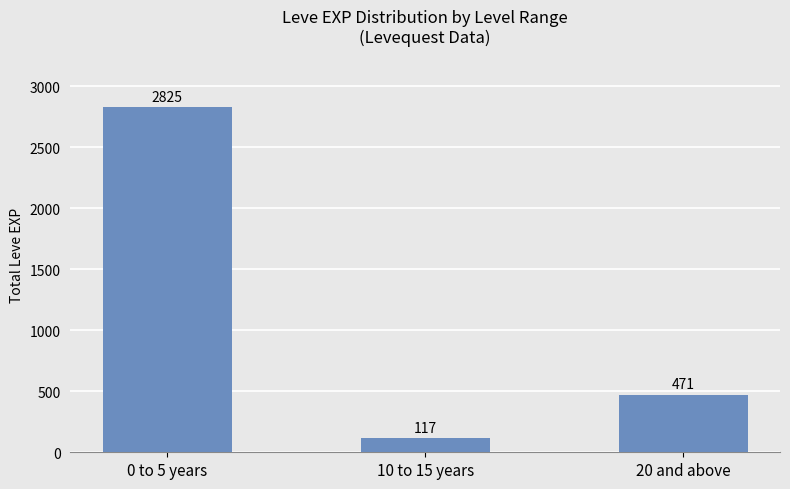

What is the label of the 2nd bar from the left?

10 to 15 years